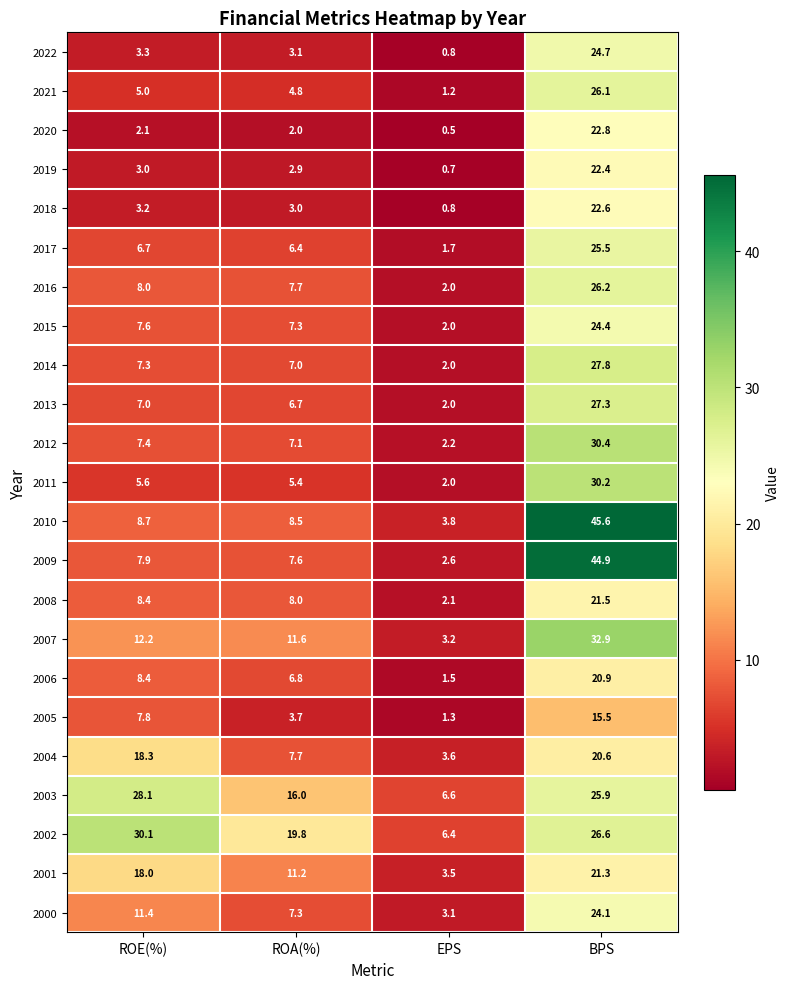

What is the maximum value shown in the chart?

45.6